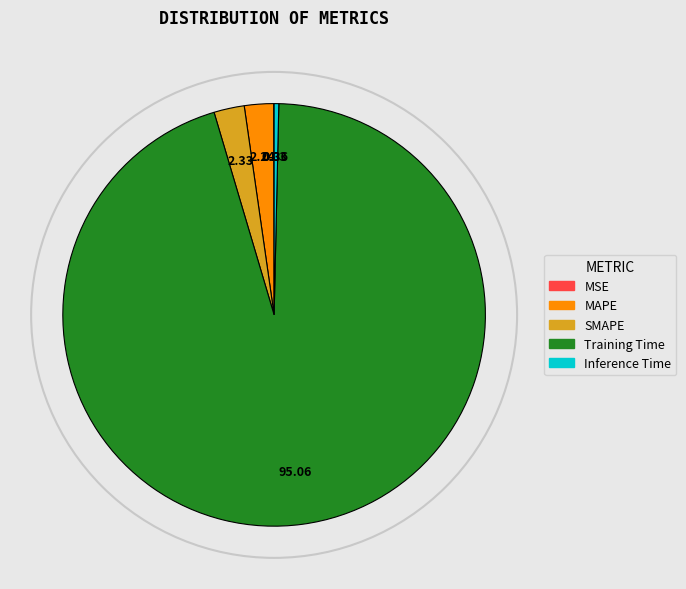

Which has a higher value, Inference Time or MAPE?

MAPE